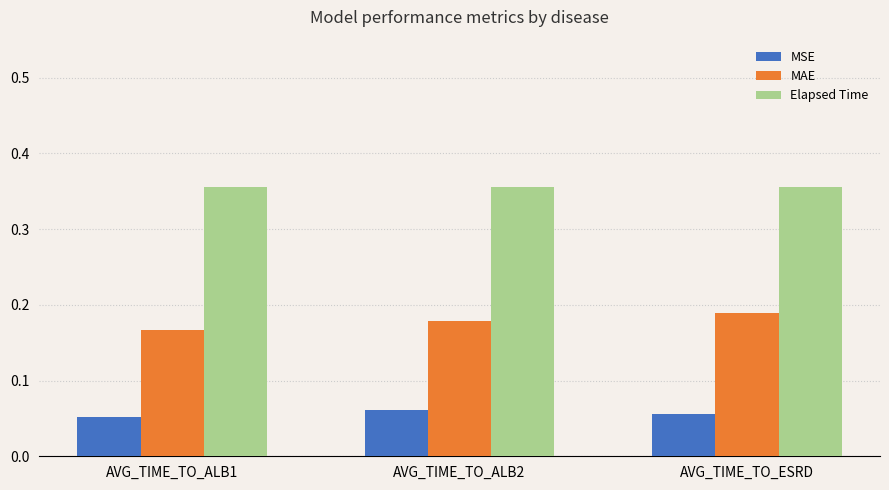

At AVG_TIME_TO_ALB1, list the series in order from smallest to largest.

MSE, MAE, Elapsed Time